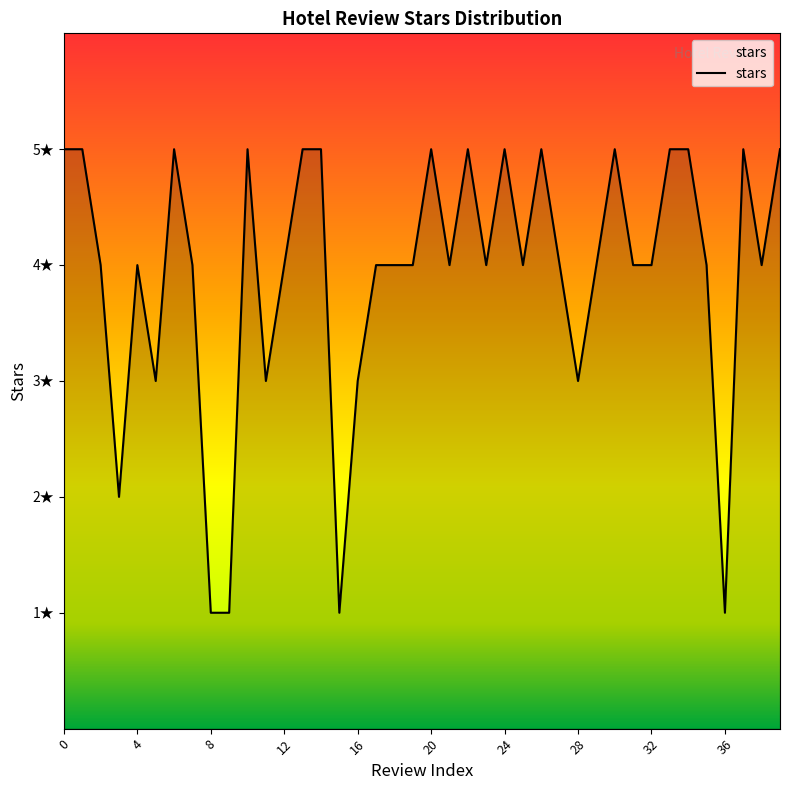

Does the chart have visible grid lines?

No